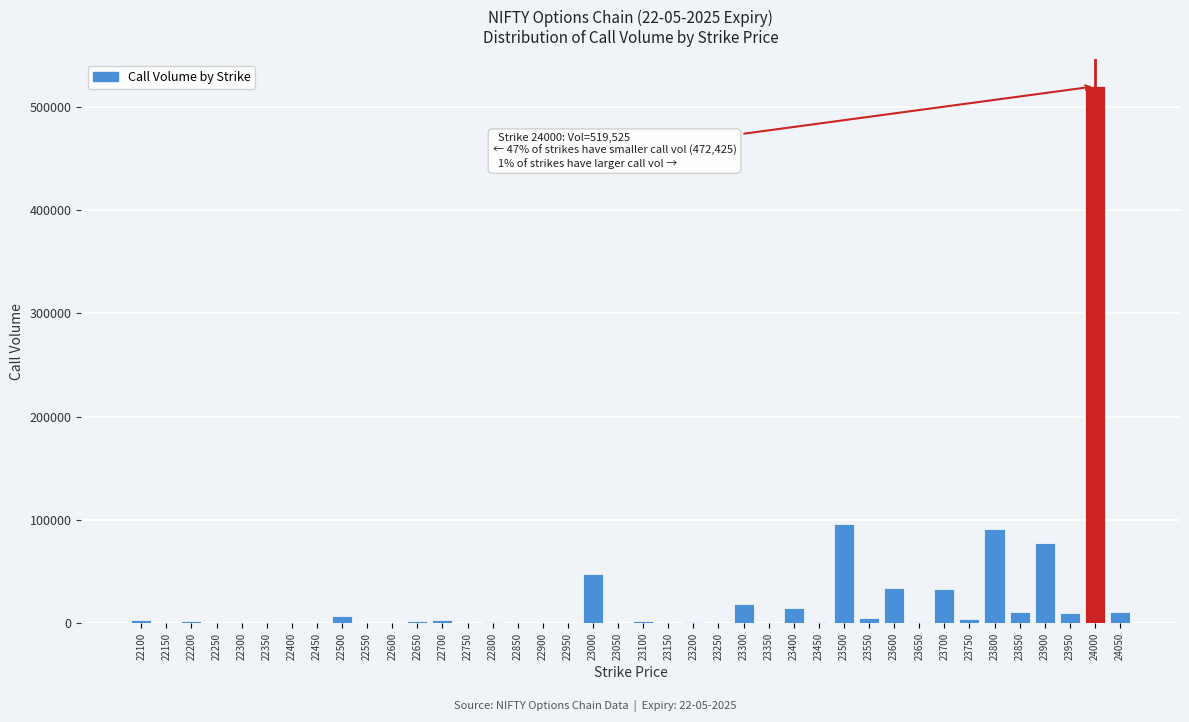

What is the sum of all values?

1003275